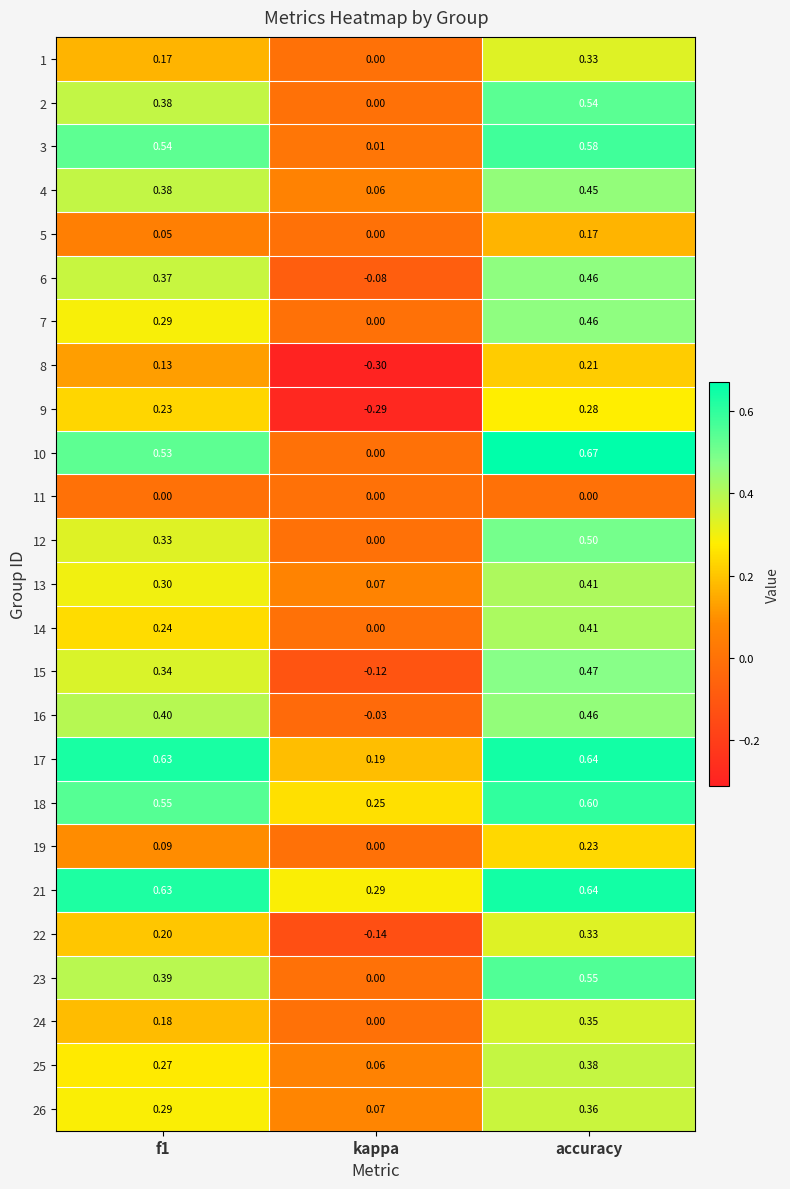

Where is 23 nearest to the value 0?

kappa